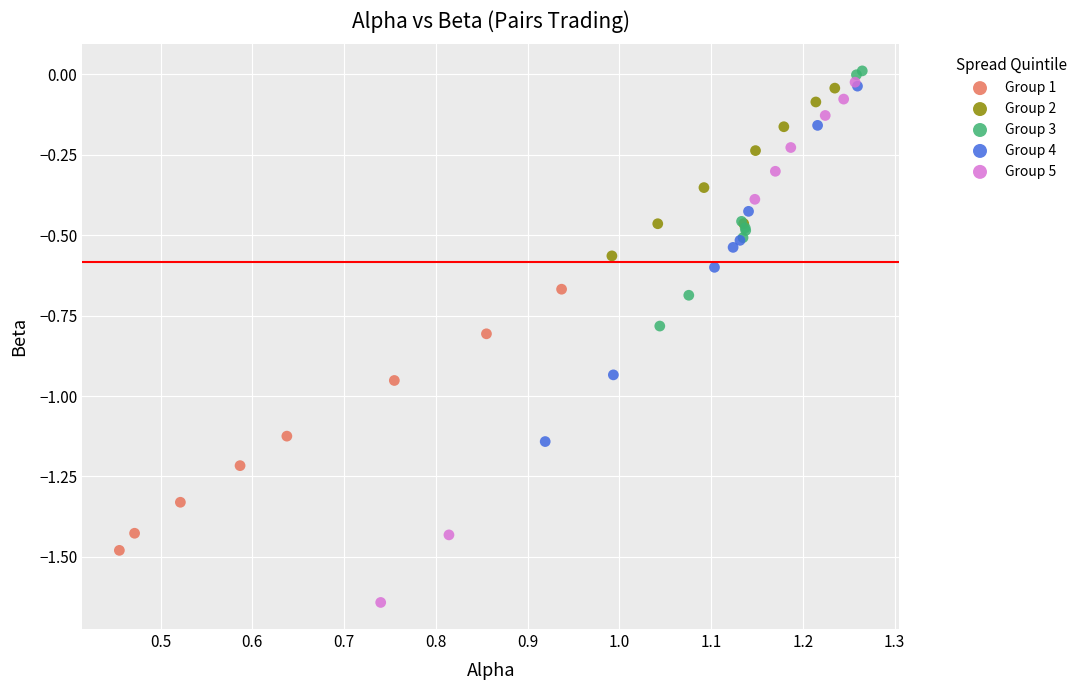

What are all the series names shown in the legend?

Group 1, Group 2, Group 3, Group 4, Group 5